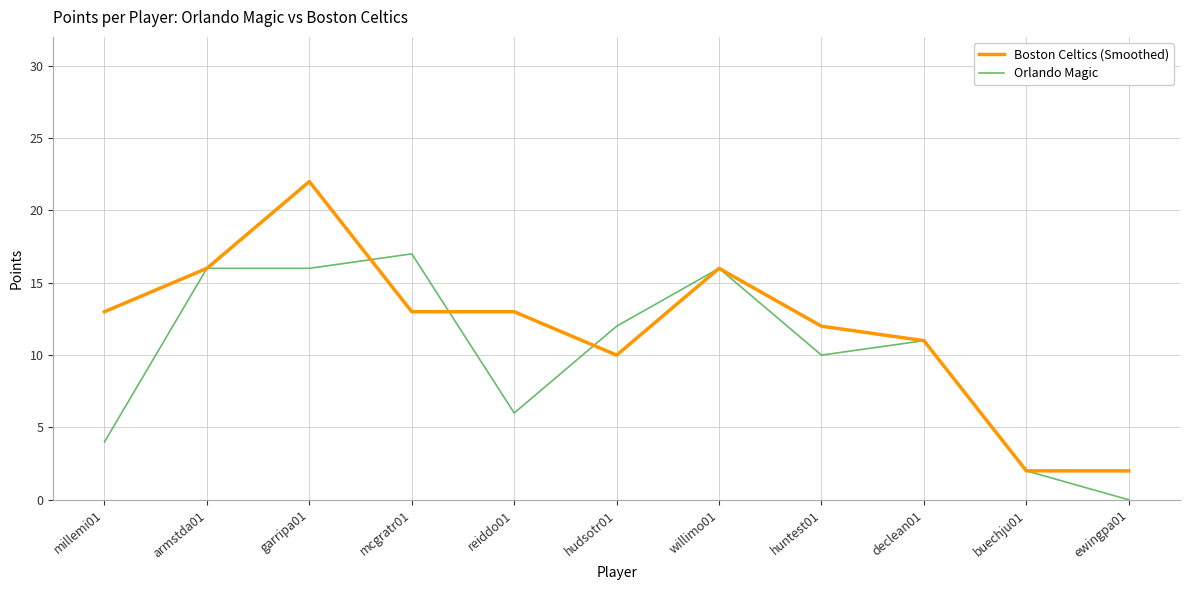

Rank the series by their maximum value, from lowest to highest.

Orlando Magic, Boston Celtics (Smoothed)